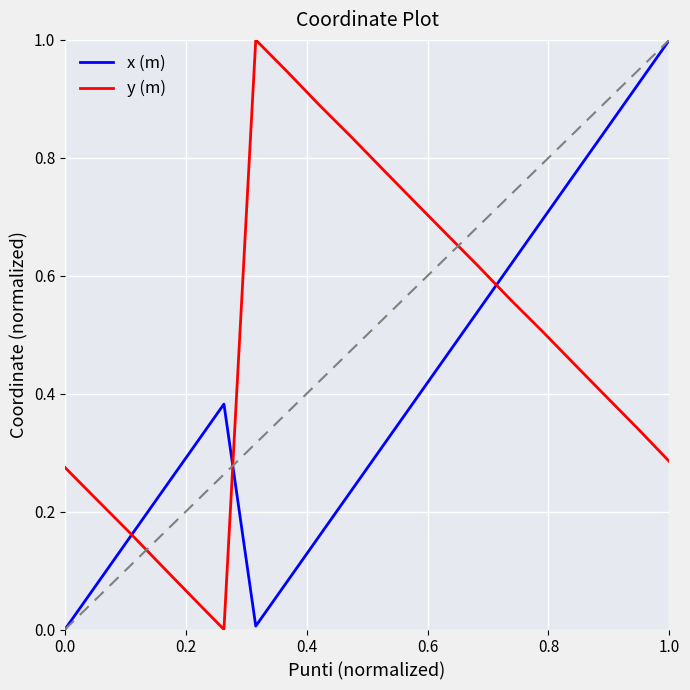

How many intersections are there between x (m) and y (m)?

3